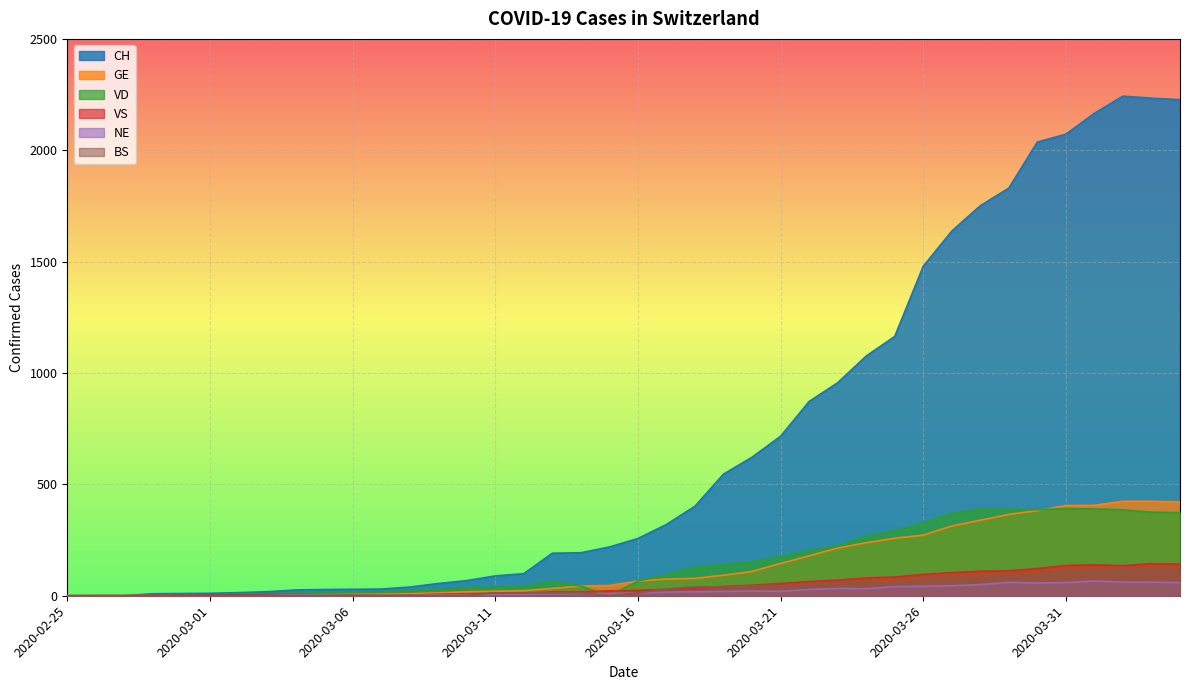

Where is the first local maximum for VS?

2020-03-04